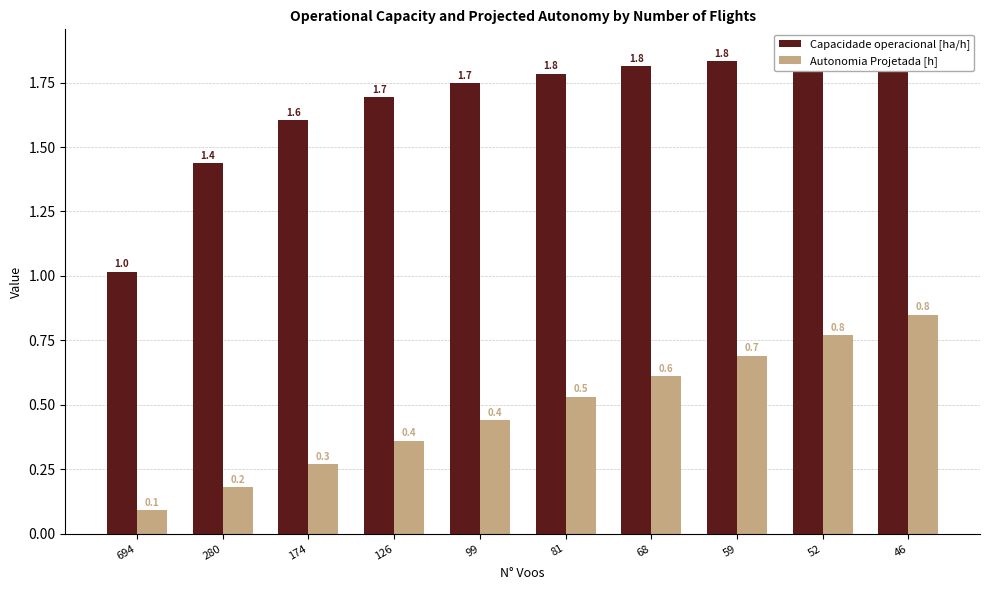

Where is Autonomia Projetada [h] nearest to the value 0?

694